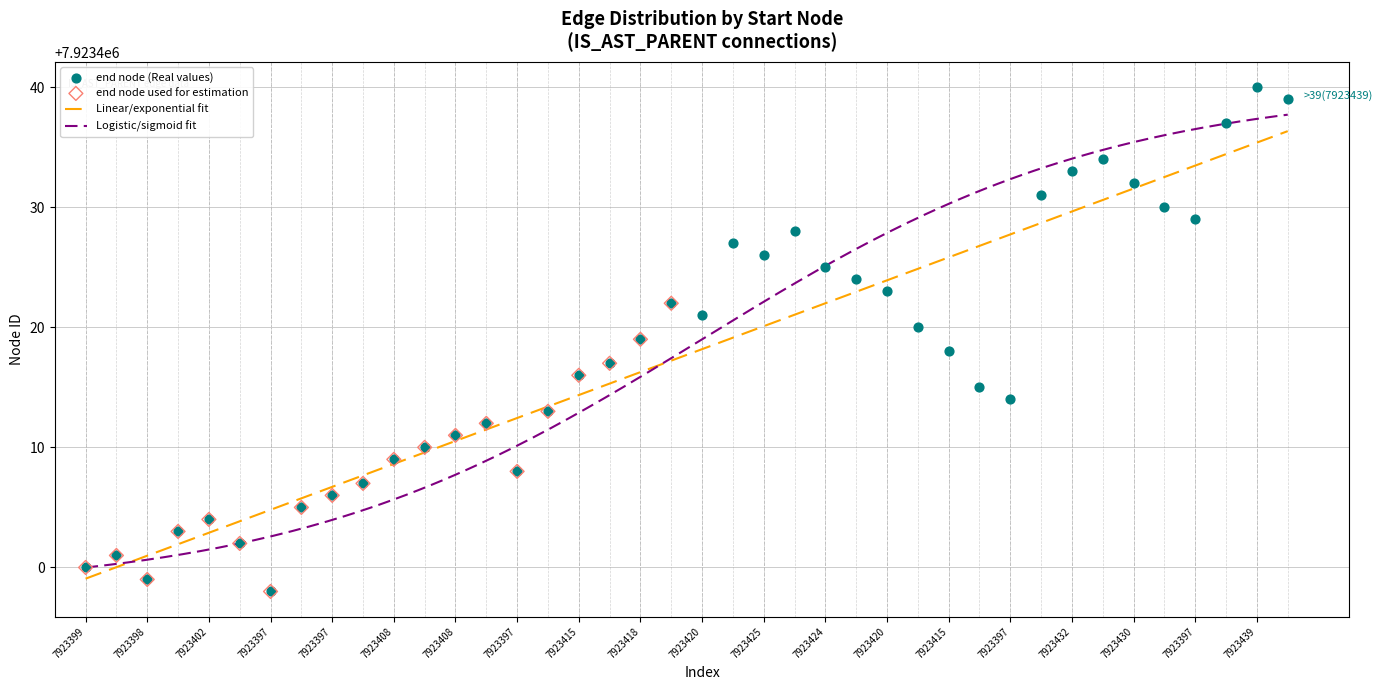

Between 24 and 35, which is larger?

35